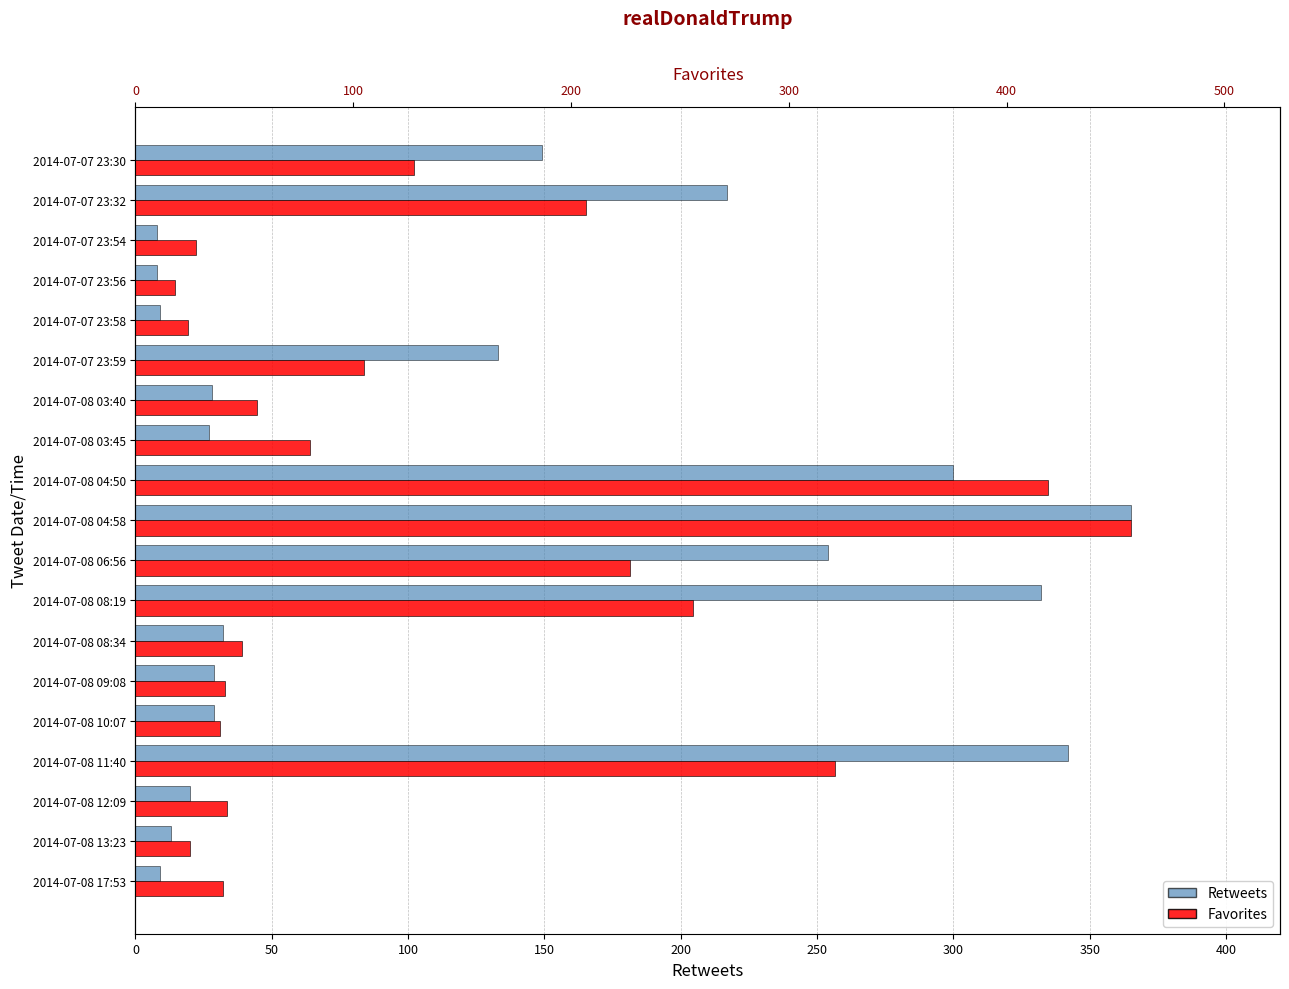

What is the sum of all retweets values?

2304